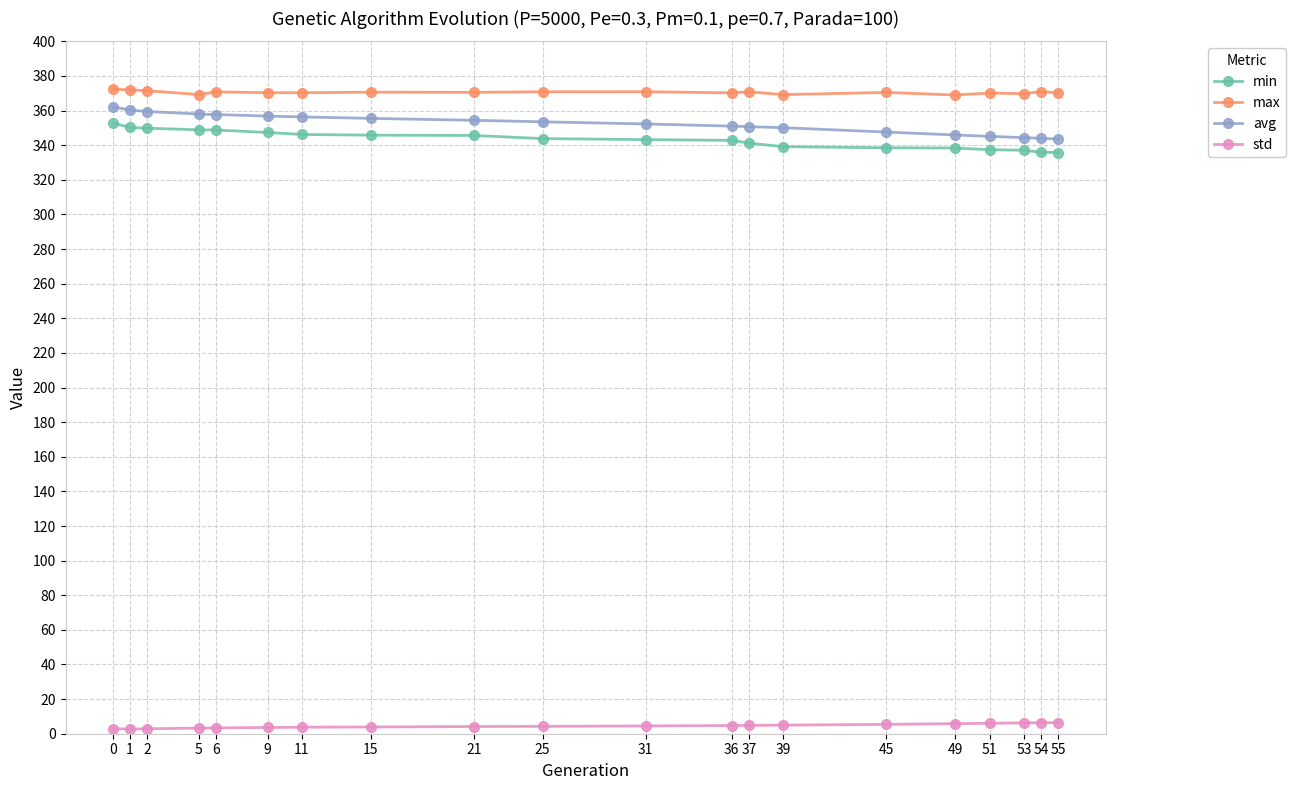

Is it true that min equals 335.8 at 55?

True